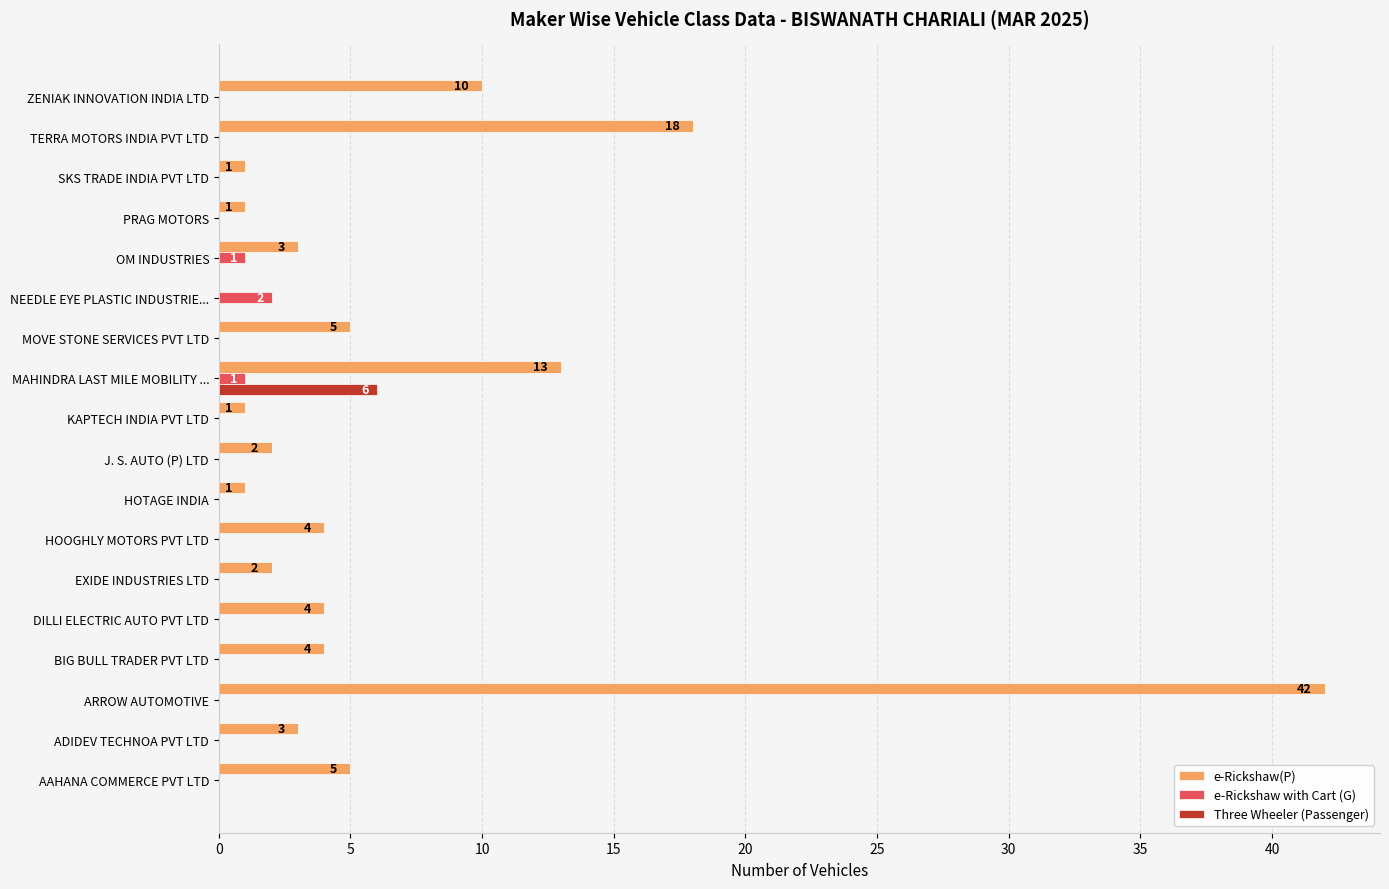

At which category is the sum across all series the highest?

ARROW AUTOMOTIVE